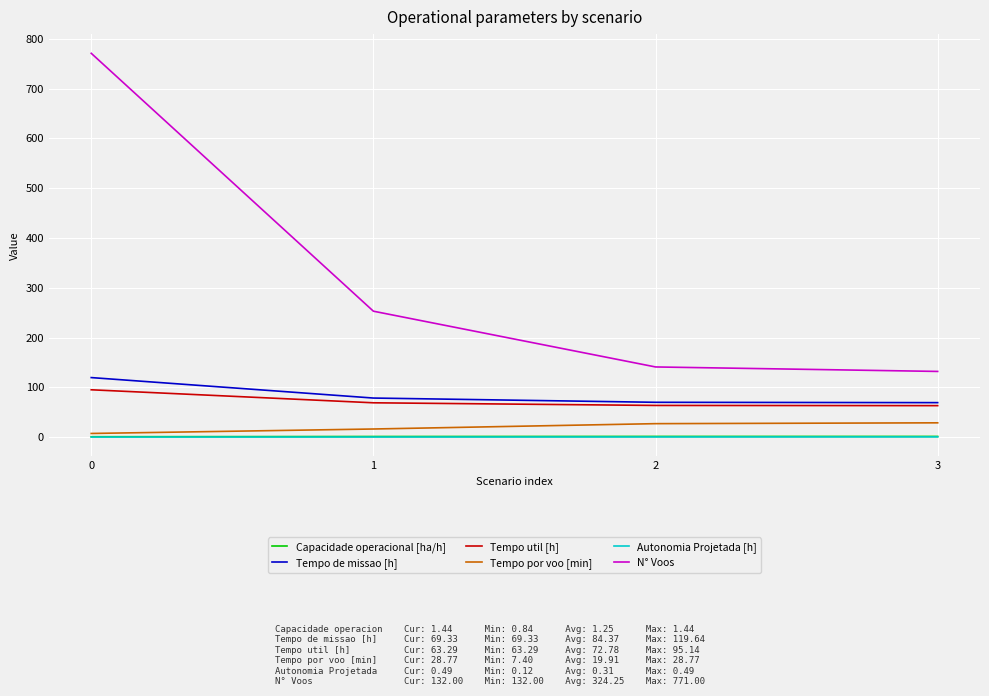

Which series has the widest spread of values?

N° Voos